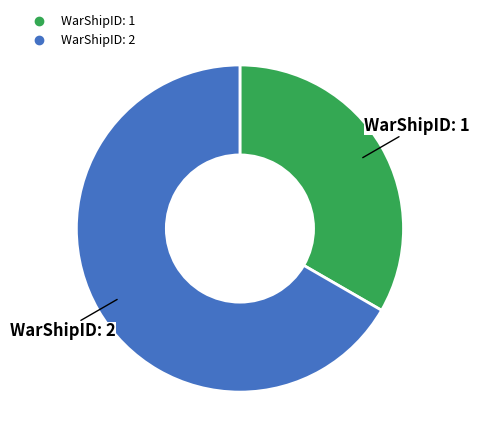

Which category has the biggest portion of the pie?

WarShipID: 2